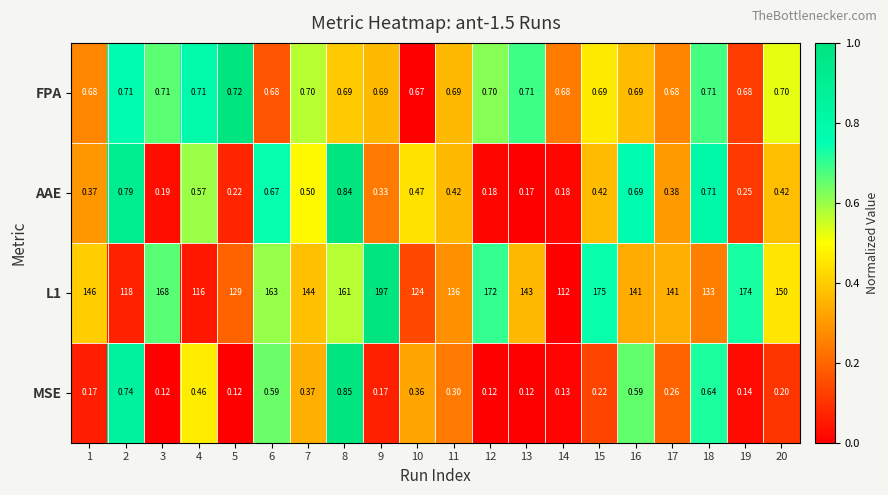

Is the value of AAE at 7 greater than the value of MSE at 19?

Yes